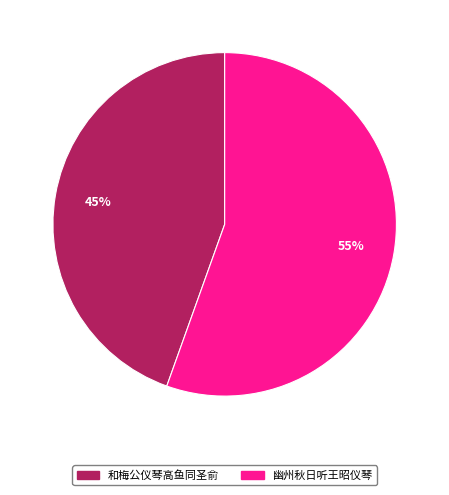

The 和梅公仪琴高鱼同圣俞 slice represents 29% of the pie. True or false?

False